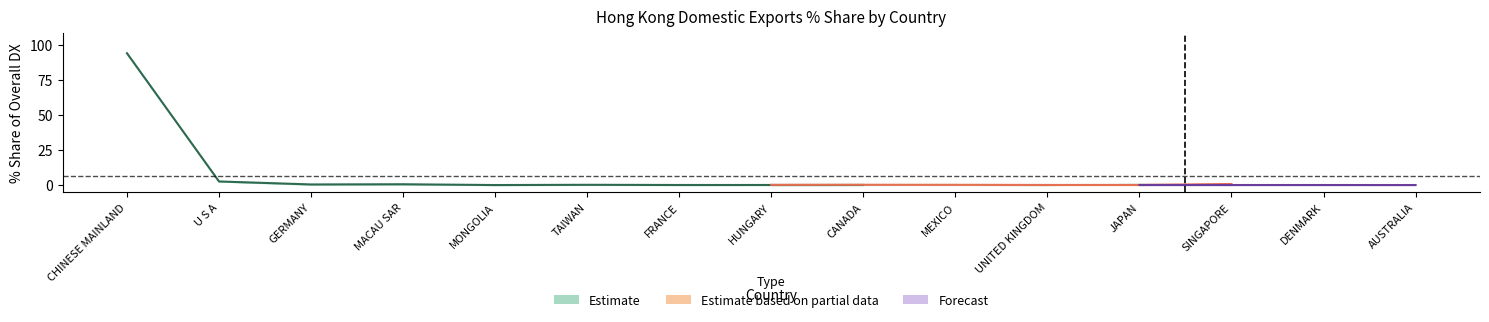

List the labels in order of 201912_% Share value, smallest first.

AUSTRALIA, DENMARK, UNITED KINGDOM, JAPAN, FRANCE, HUNGARY, CANADA, MEXICO, MONGOLIA, TAIWAN, SINGAPORE, GERMANY, MACAU SAR, U S A, CHINESE MAINLAND